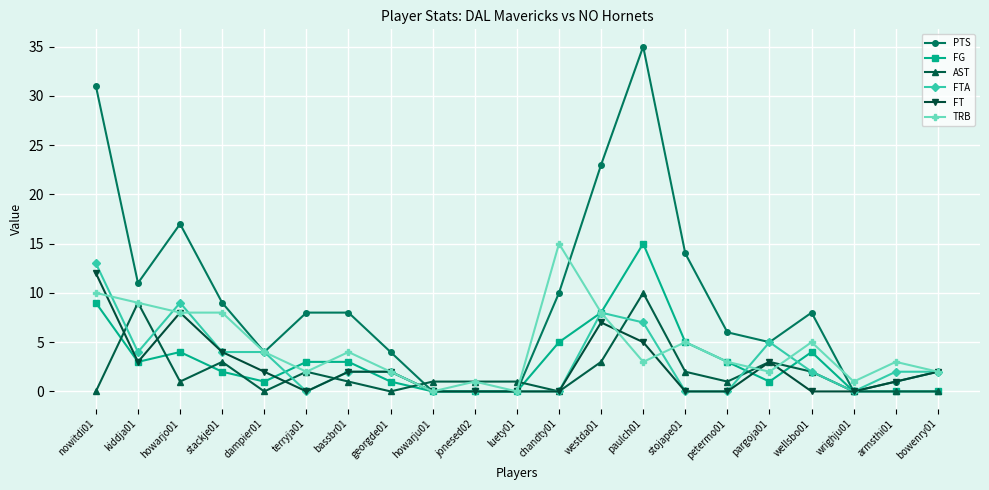

Is it true that FG equals 25 at paulch01?

False